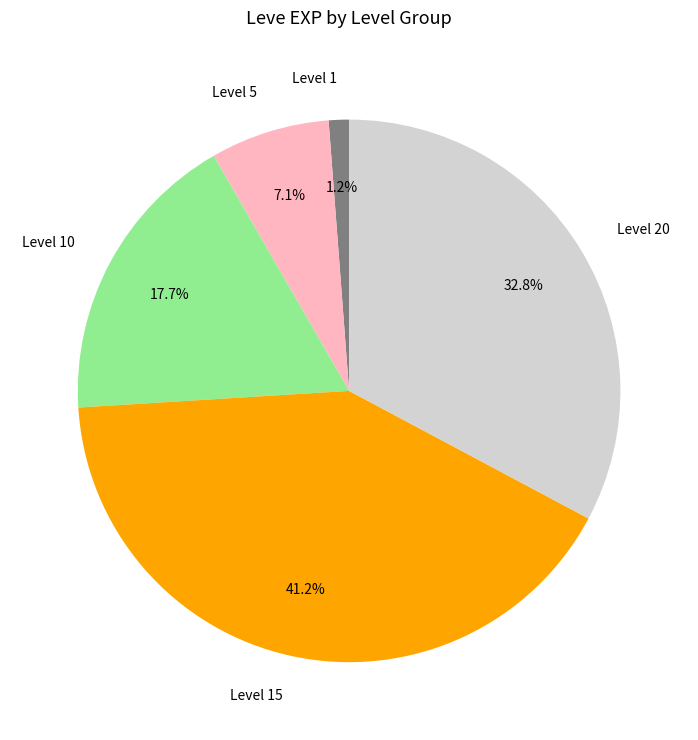

Does any single category account for the majority?

No